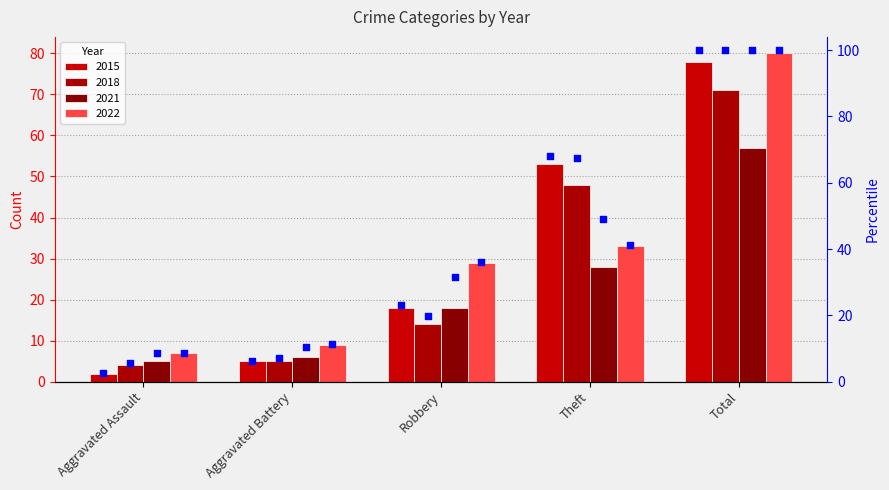

At which category is the sum across all series the highest?

Total